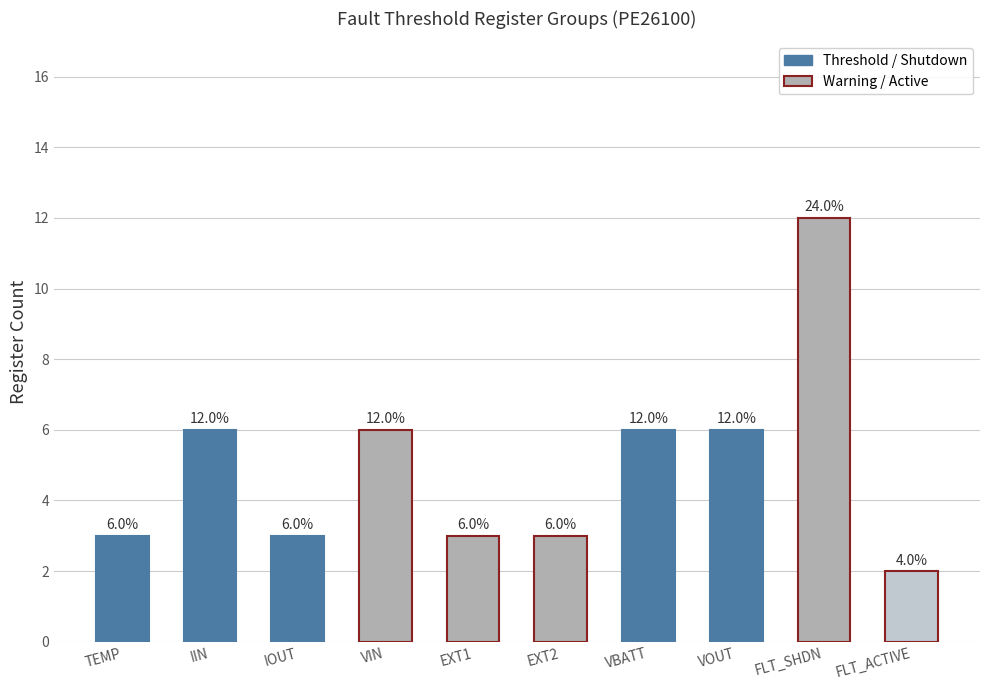

Read the value at EXT1, to the nearest 5.

5